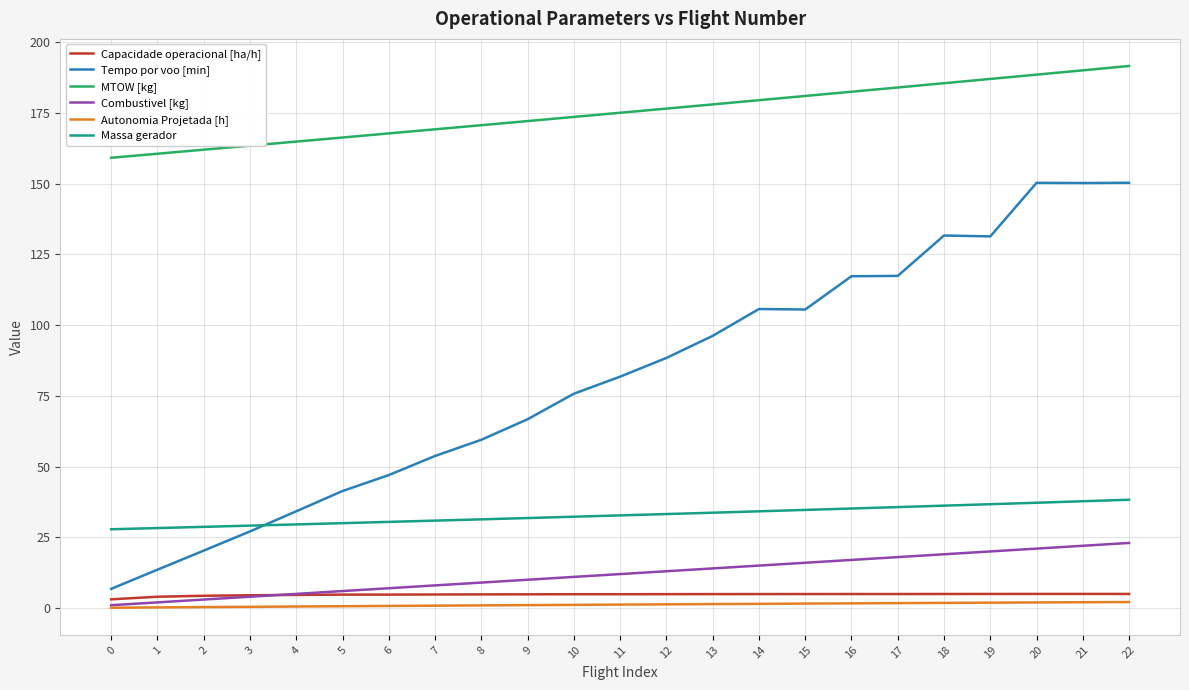

What is the sum of the Combustivel [kg] values at 15 and 22?

39.0